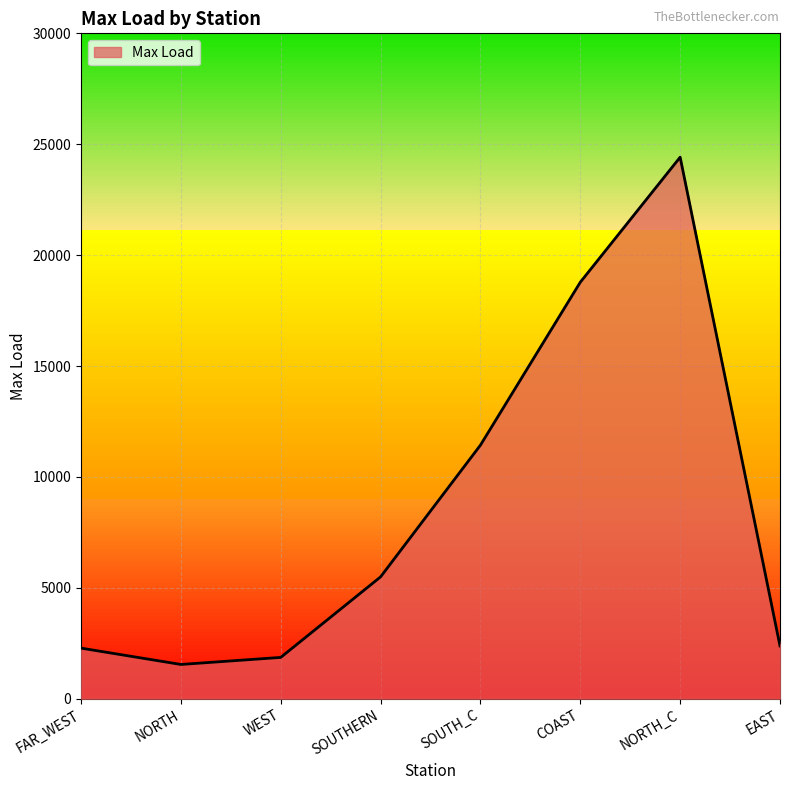

What is the difference between the maximum and second lowest values?

22553.0